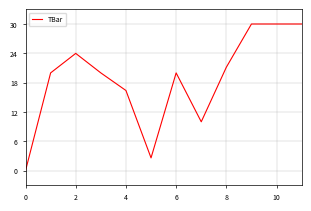

Does the chart display data point markers on the line(s)?

No